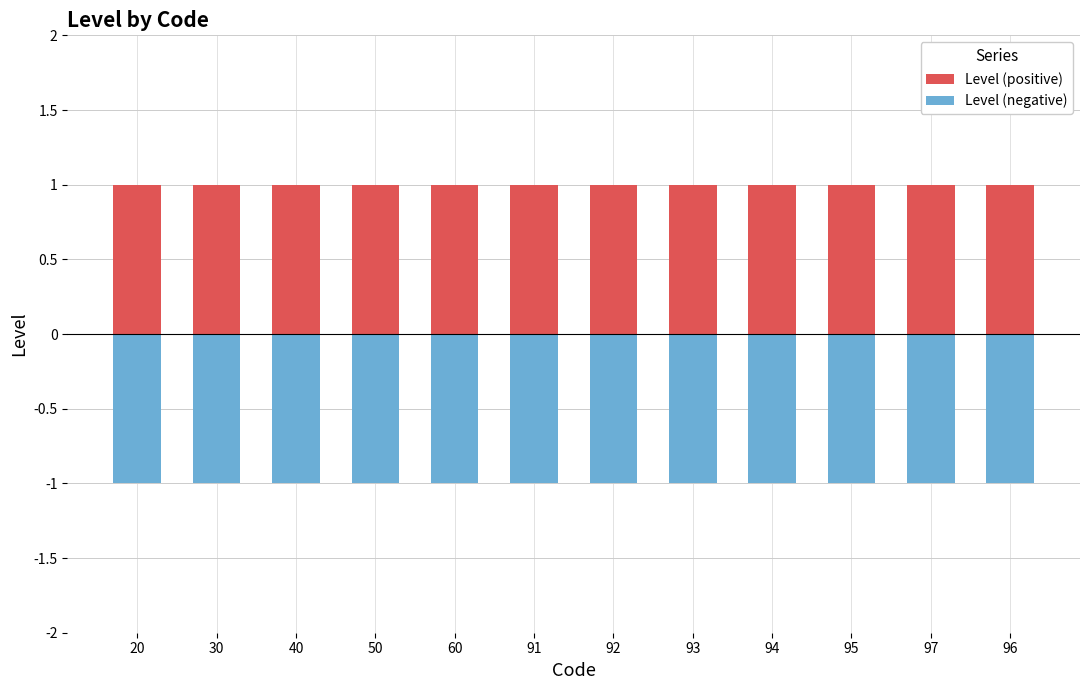

Reading left to right, transcribe all the data shown in this chart.

Level (positive): 1	1	1	1	1	1	1	1	1	1	1	1
Level (negative): -1	-1	-1	-1	-1	-1	-1	-1	-1	-1	-1	-1